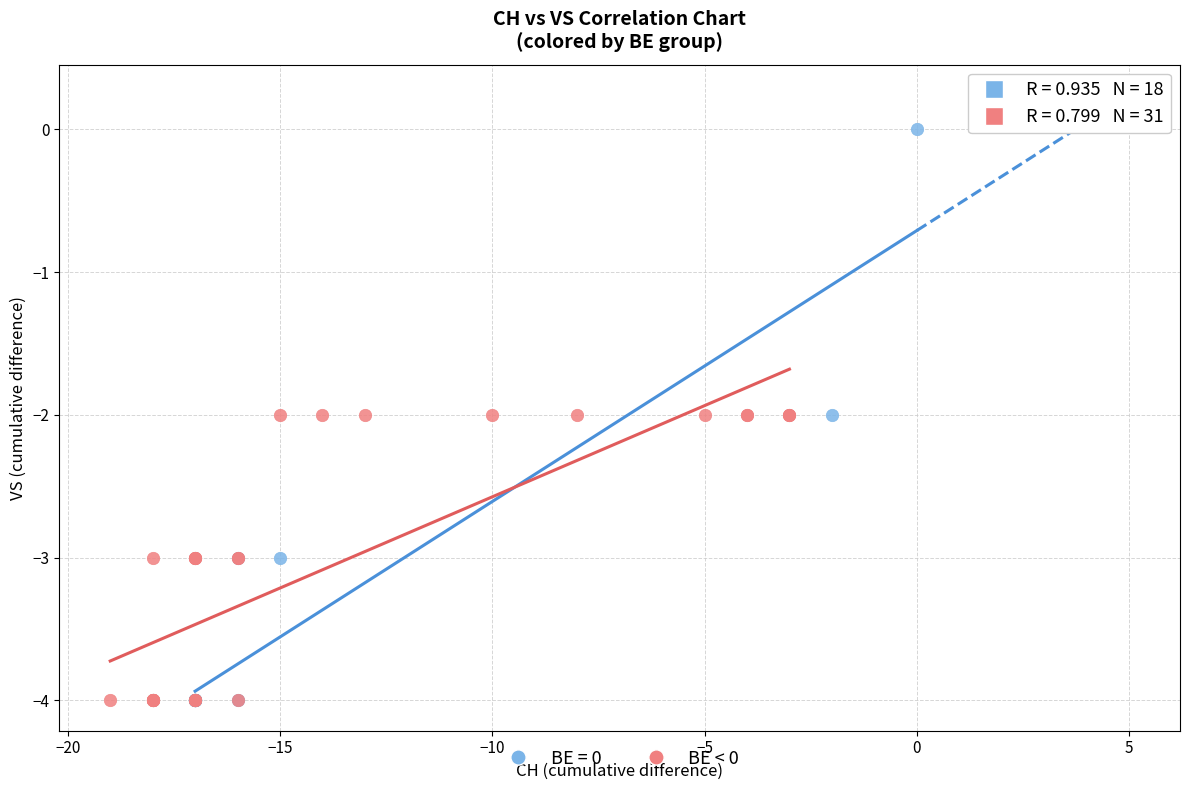

Which series has the widest spread of Y values?

BE = 0